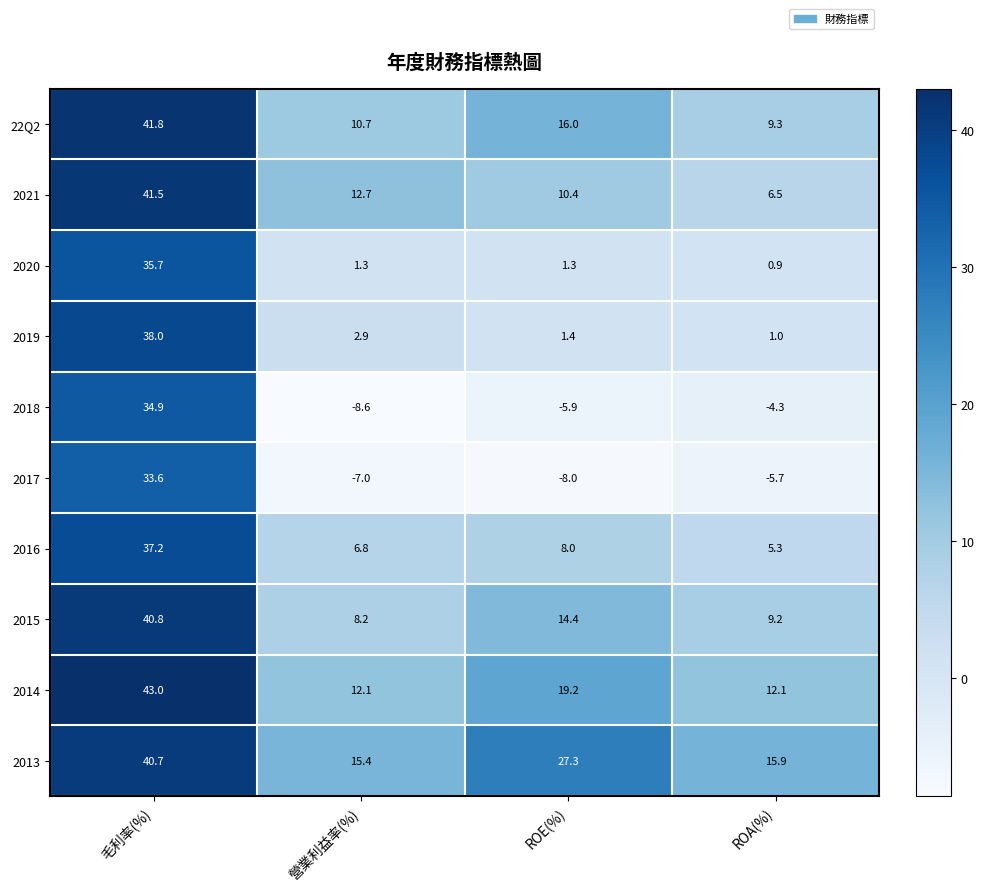

The value of 2017 at 毛利率(%) is 33.6. True or false?

True